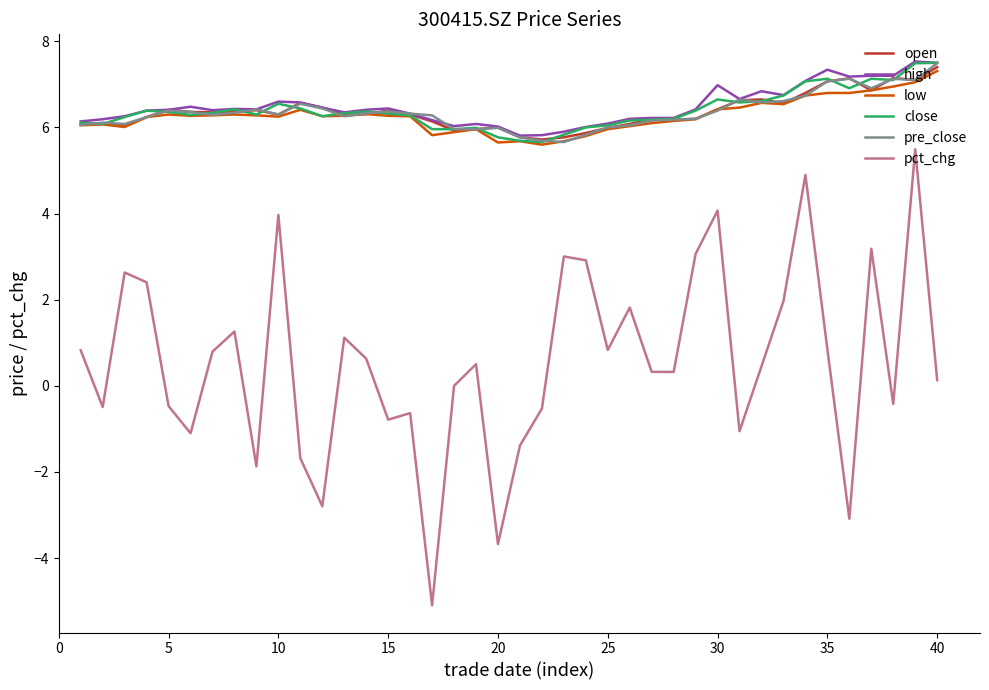

True or false: pct_chg and open cross at least once.

False